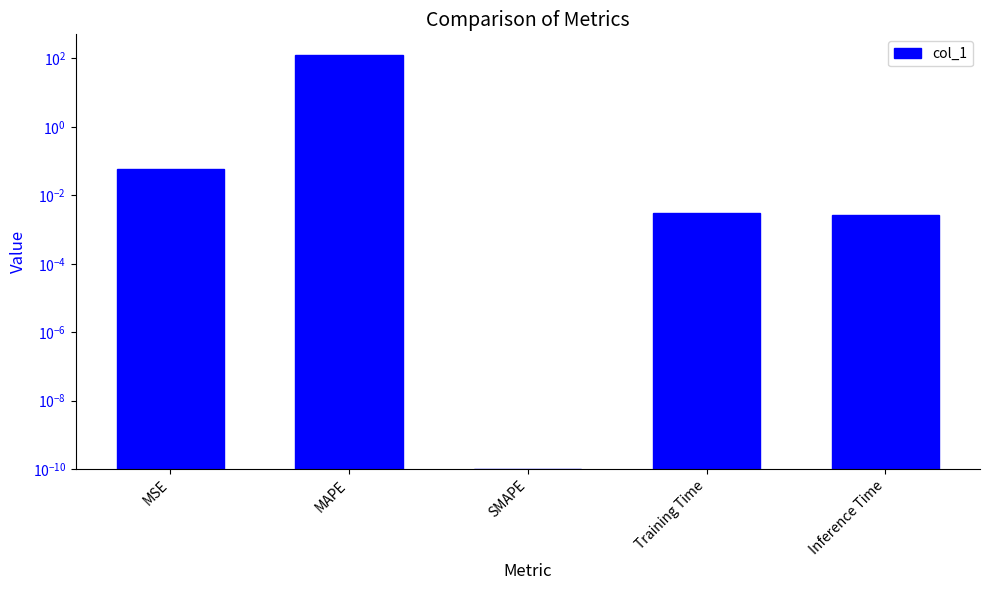

Reading right to left, list all the values displayed in this chart.

Inference Time=0.0	Training Time=0.0	SMAPE=0.0	MAPE=124.7	MSE=0.1